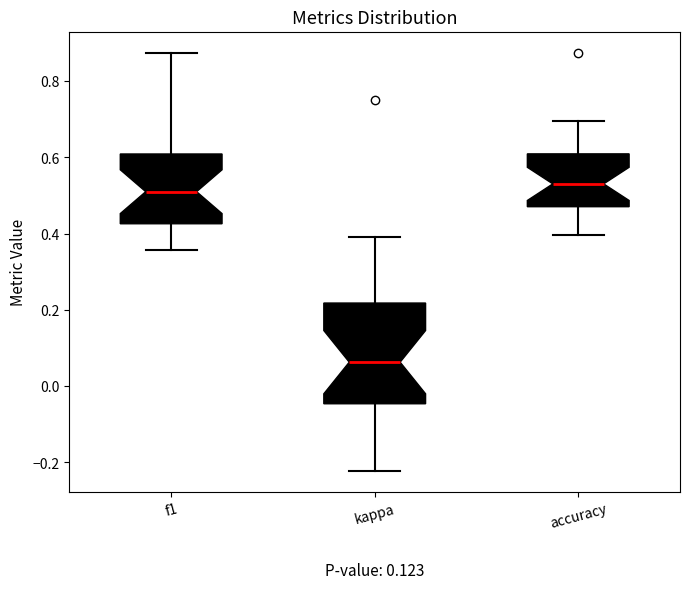

Which box's median line is the lowest?

kappa